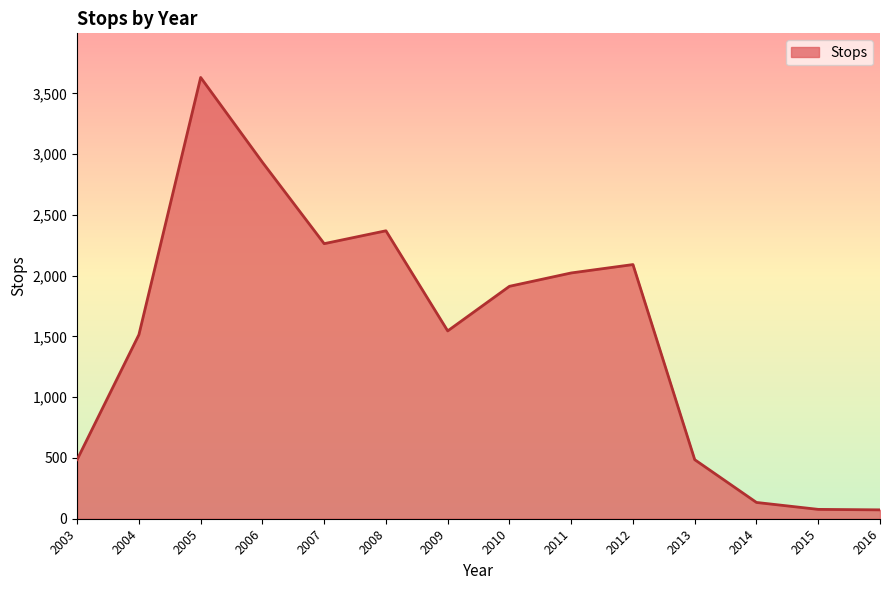

At which label is the value closest to 1852?

2010